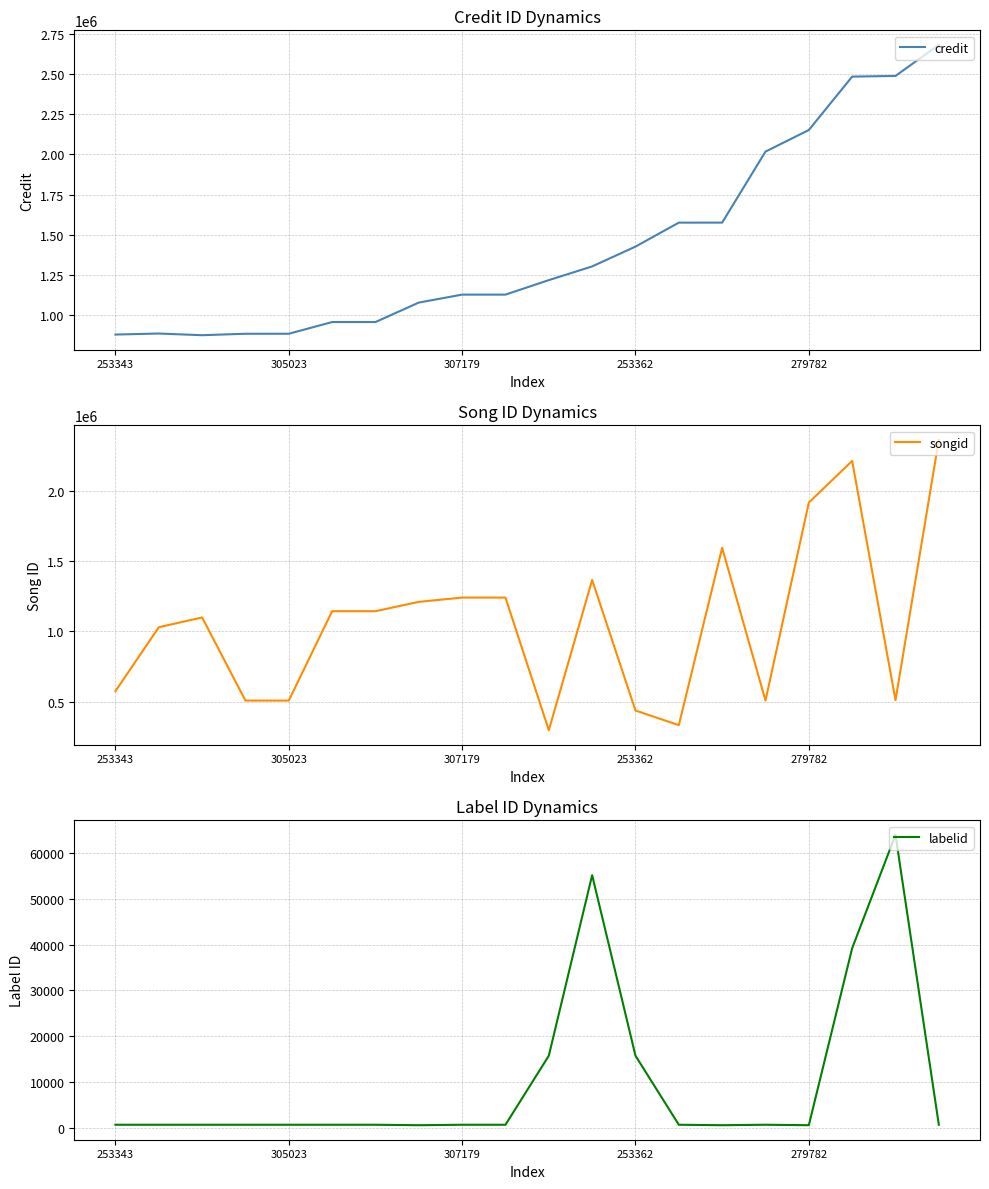

What is the maximum value for credit?

2681540